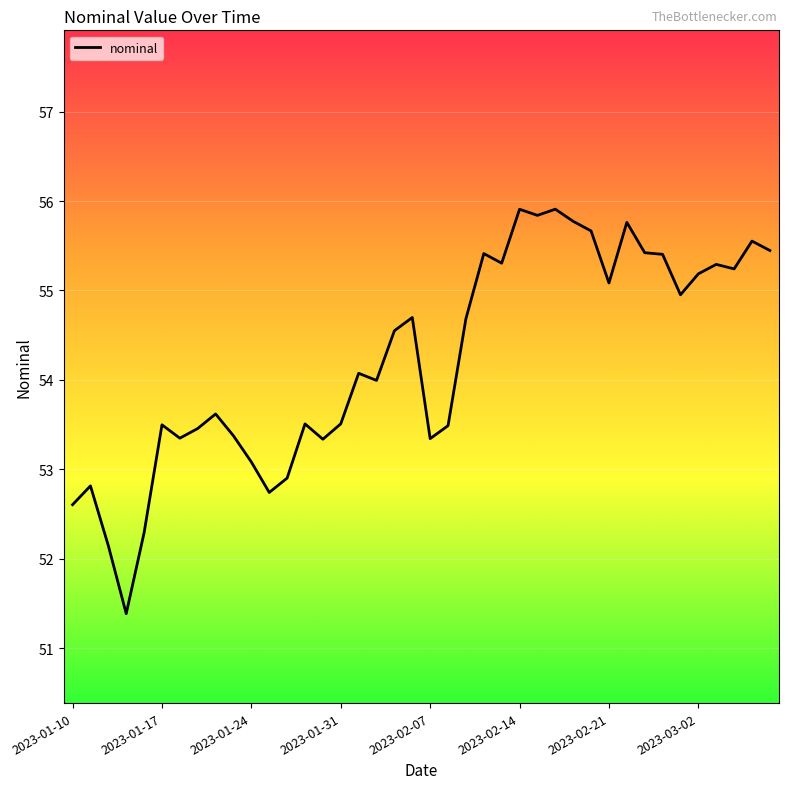

What is the difference between the maximum and minimum values?

4.5